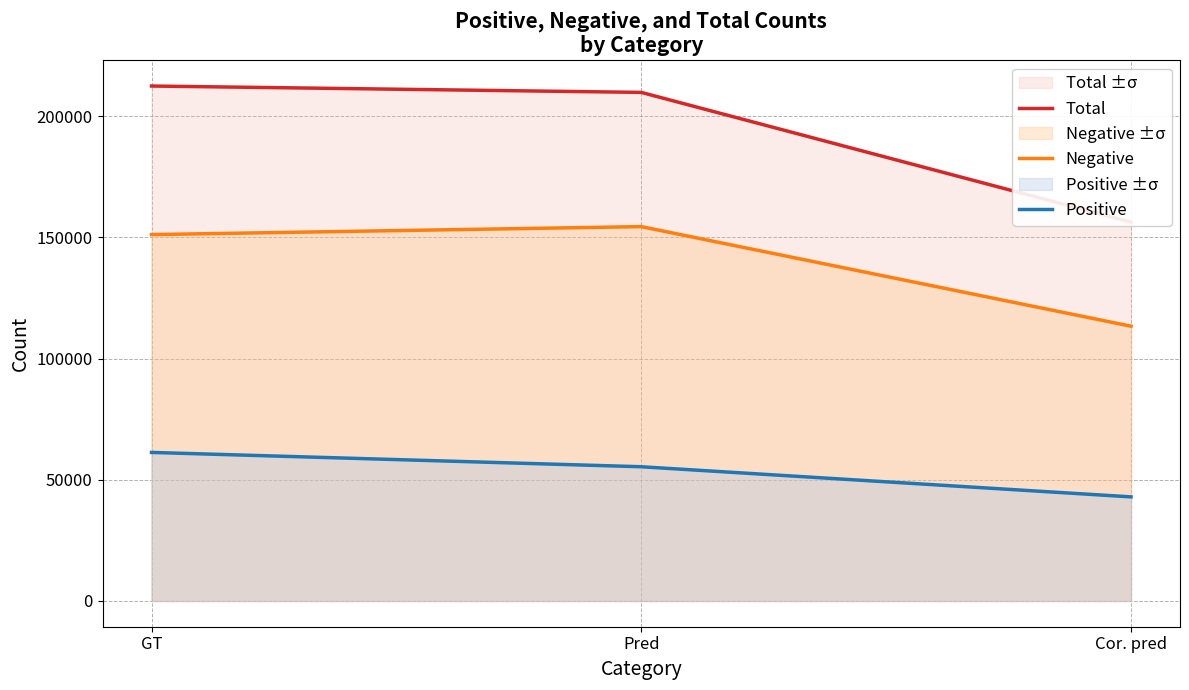

Between Cor. pred and GT, which is larger?

GT